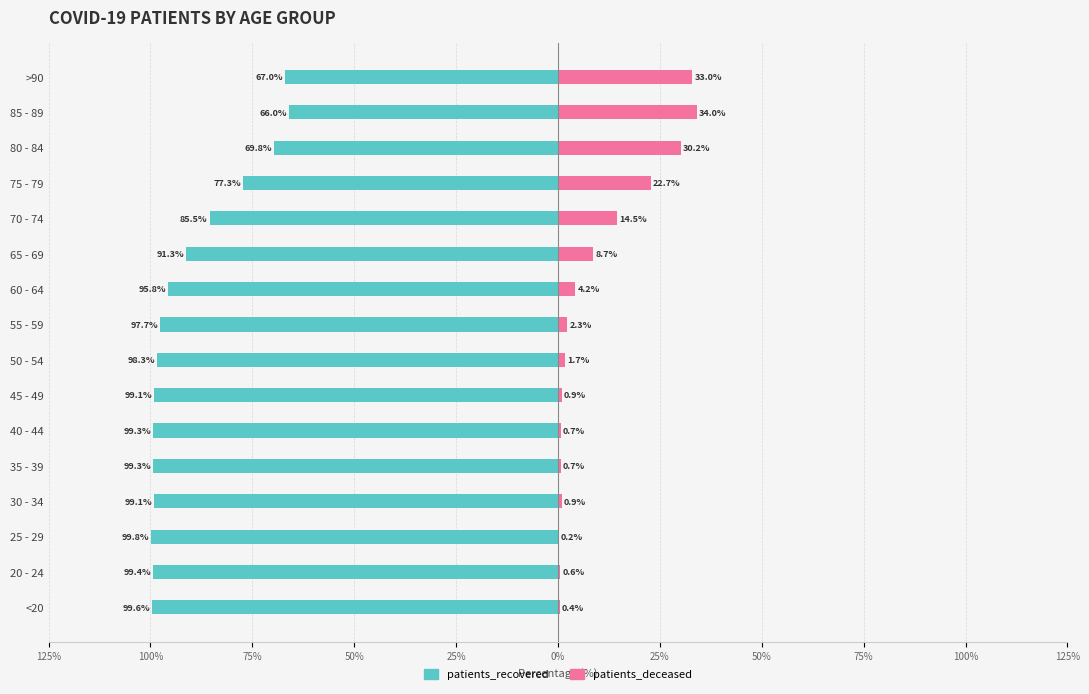

How many data points in patients_recovered are above -97?

7